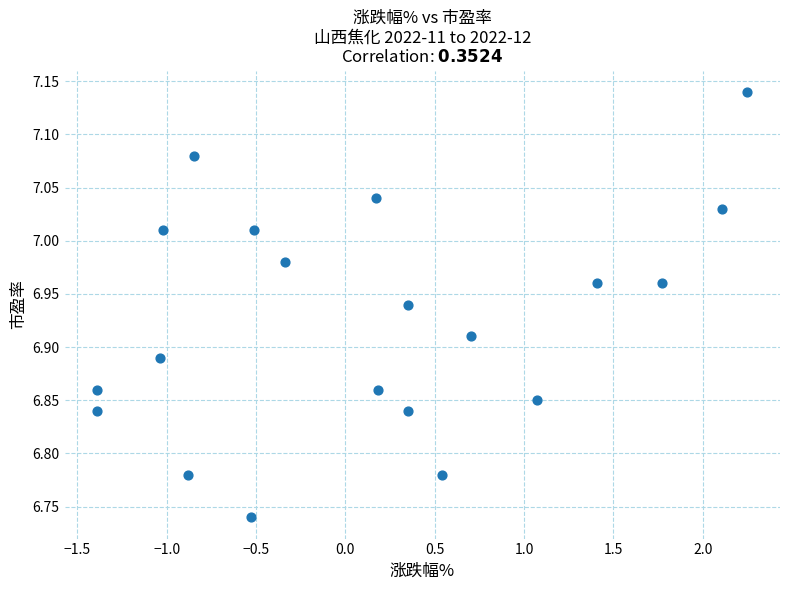

What is the range of Y values (max minus min)?

0.4